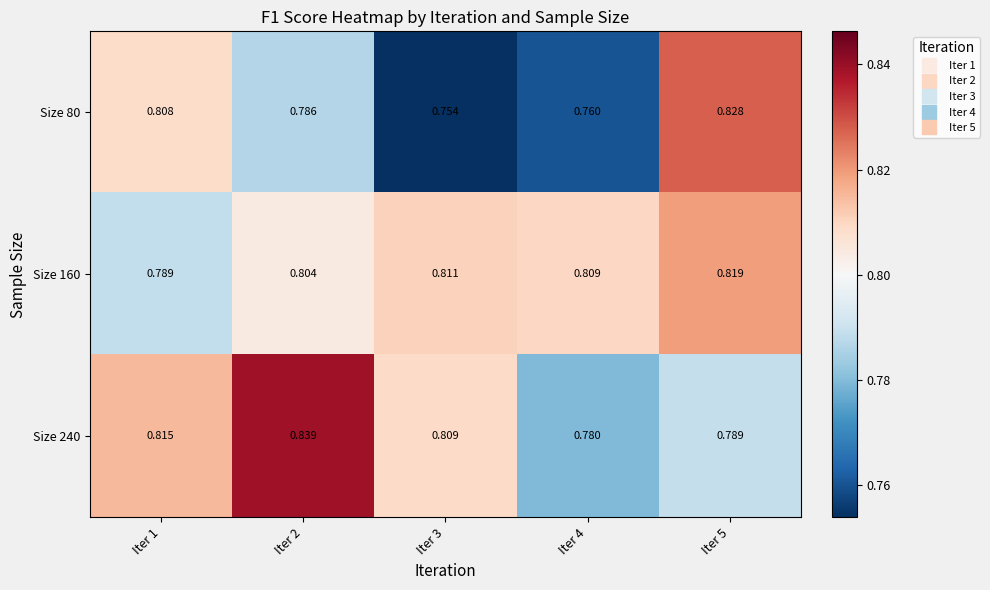

Rank the series at Iter 1 from lowest to highest value.

Size 160, Size 80, Size 240